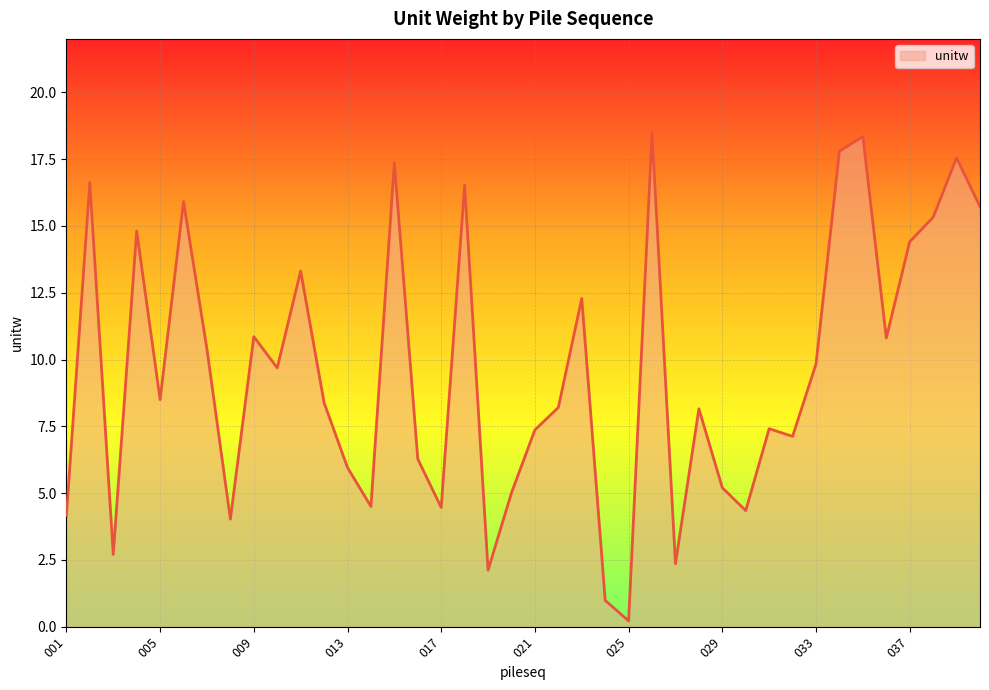

What is the greatest value displayed?

18.5